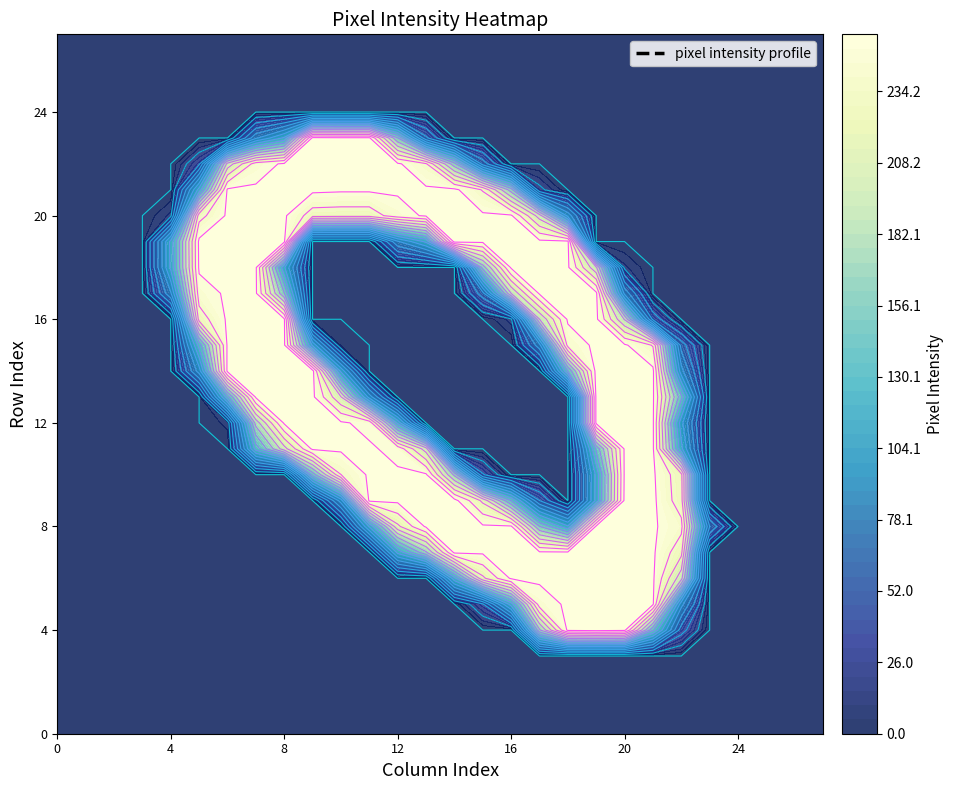

Is the value of 9 at 24 greater than the value of 16 at 9?

No